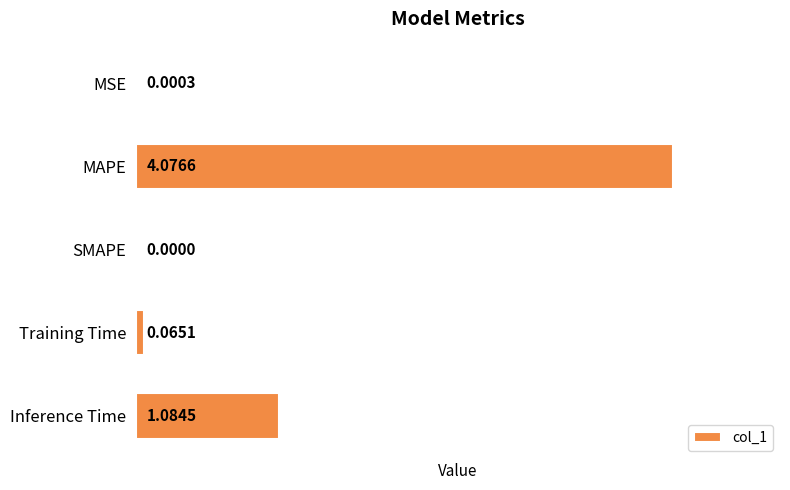

Where is the data nearest to the value 2?

Inference Time